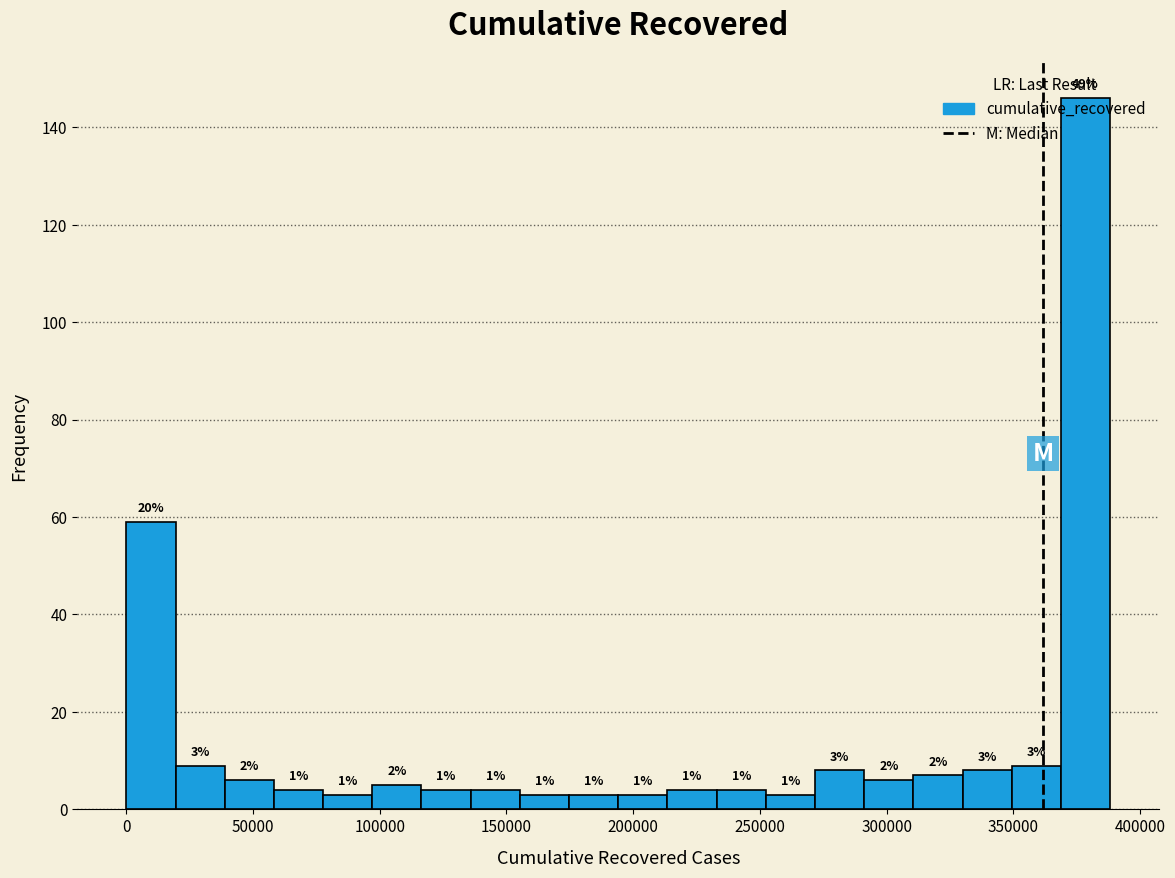

Around what value on the x-axis is the tallest bar? Give the approximate position of its centre, as read against the axis.

380000